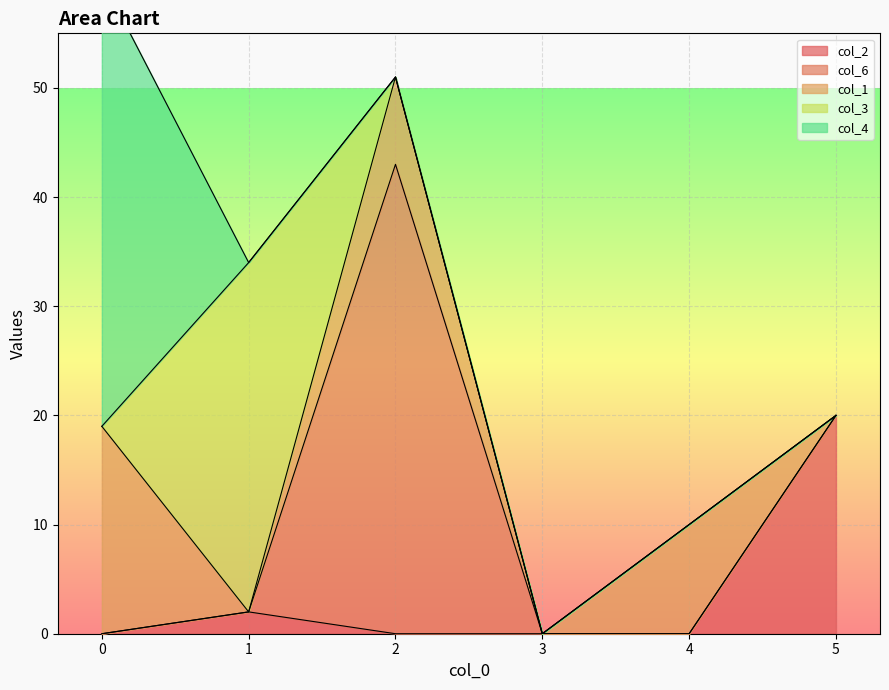

What is the value of the col_4 point at the 1st from the left?

41